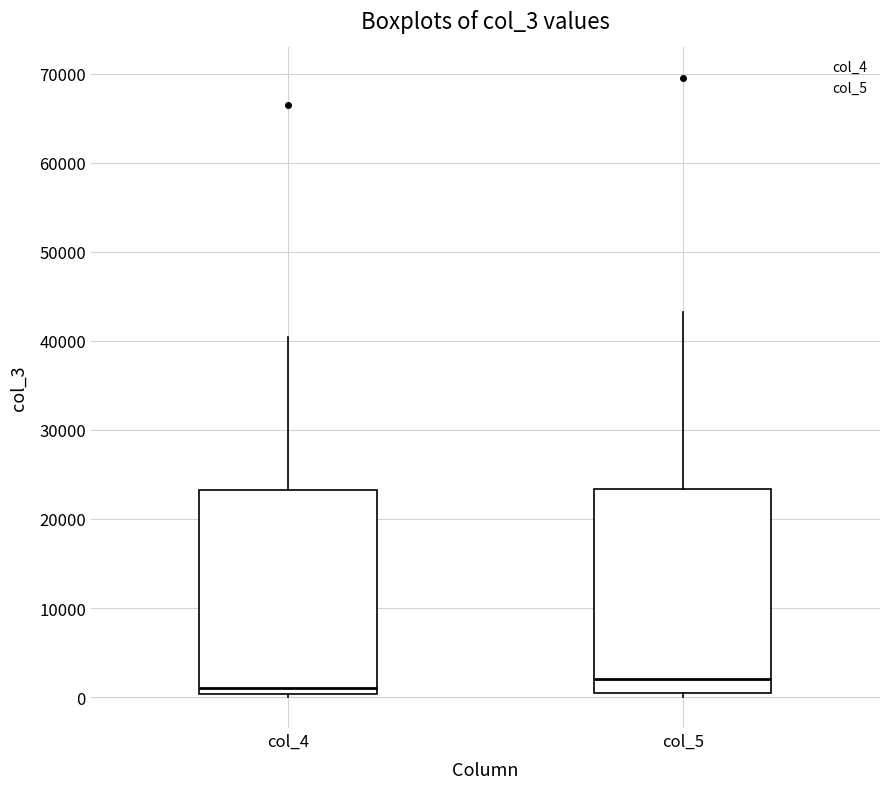

Reading left to right, transcribe this box plot: for each box, give where its median line is, the range the box spans, and where its two whiskers end, as read against the y-axis. The values are not printed on the chart, so give them approximately, as read against the axis.

col_4: median 1000, box 0 to 23000, whiskers 0 (just below the box's lower edge) to 40000
col_5: median 2000, box 0 to 23000, whiskers 0 (just below the box's lower edge) to 43000